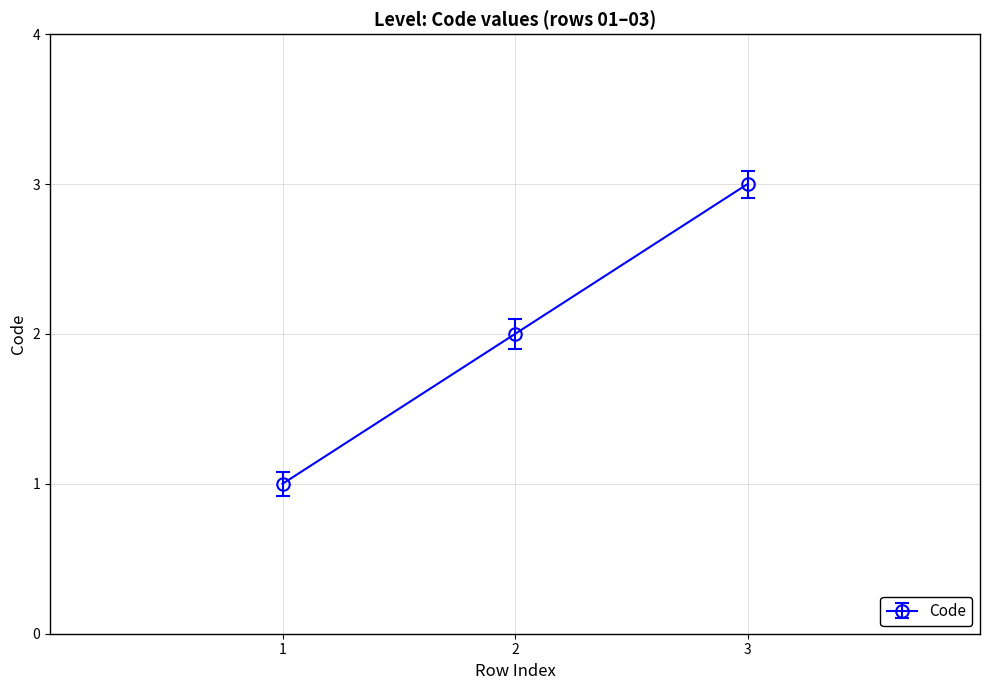

What is the sum of all values?

6